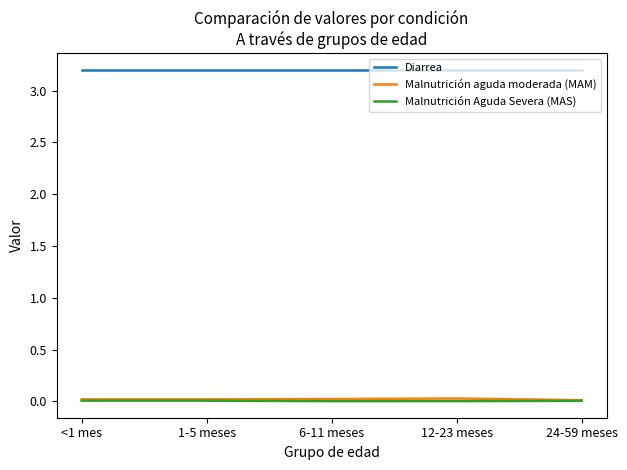

Is the value of Diarrea at 6-11 meses greater than the value of Malnutrición Aguda Severa (MAS) at 6-11 meses?

Yes